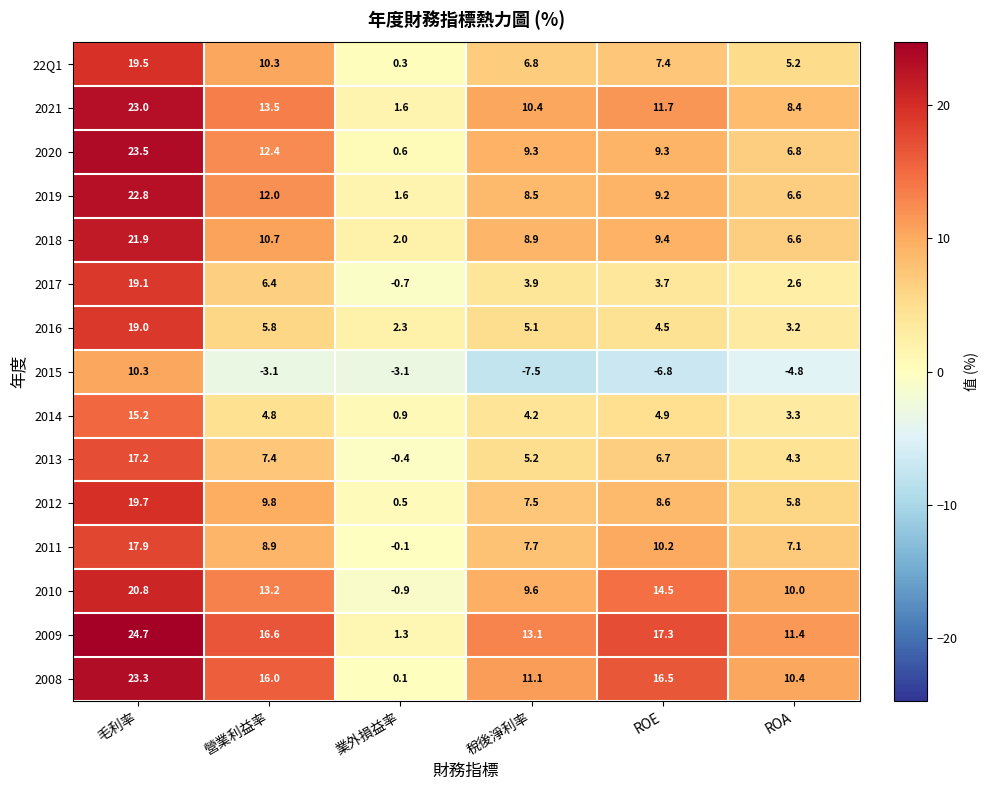

The value of 2013 at ROE is 6.7. True or false?

True